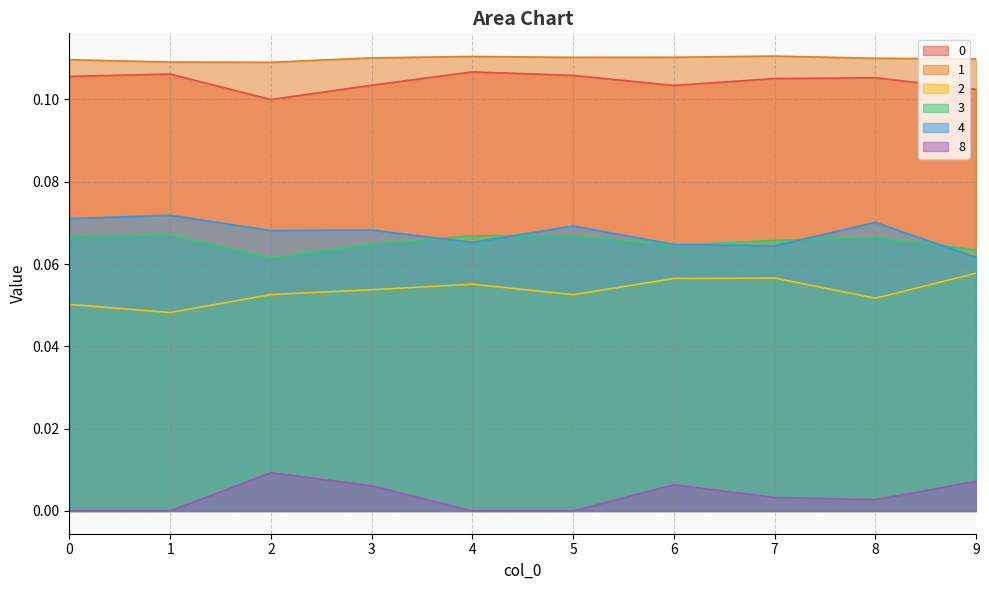

How many distinct data groups are displayed?

6